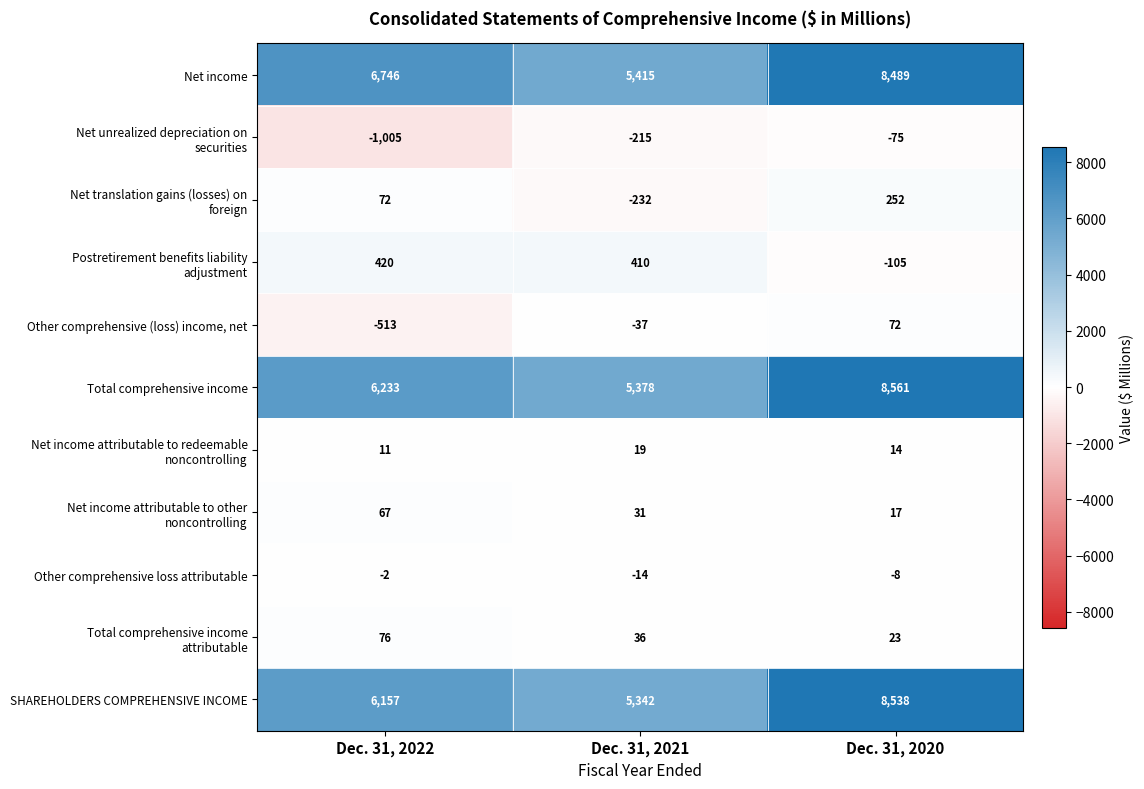

Count the SHAREHOLDERS COMPREHENSIVE INCOME values in the range 5342 to 8538.

3